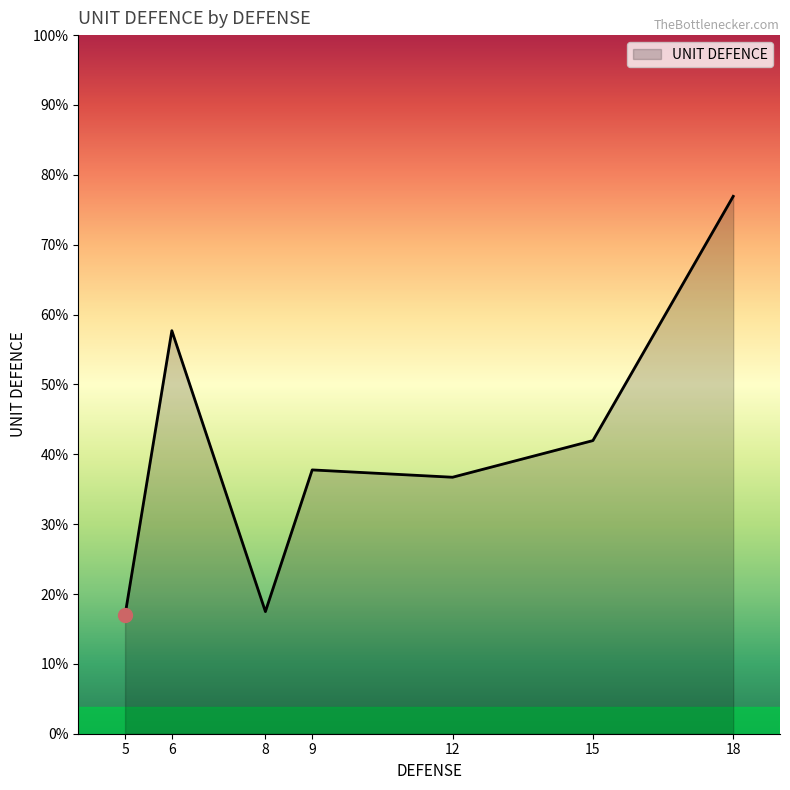

Is this an area chart (filled region under the line)?

Yes